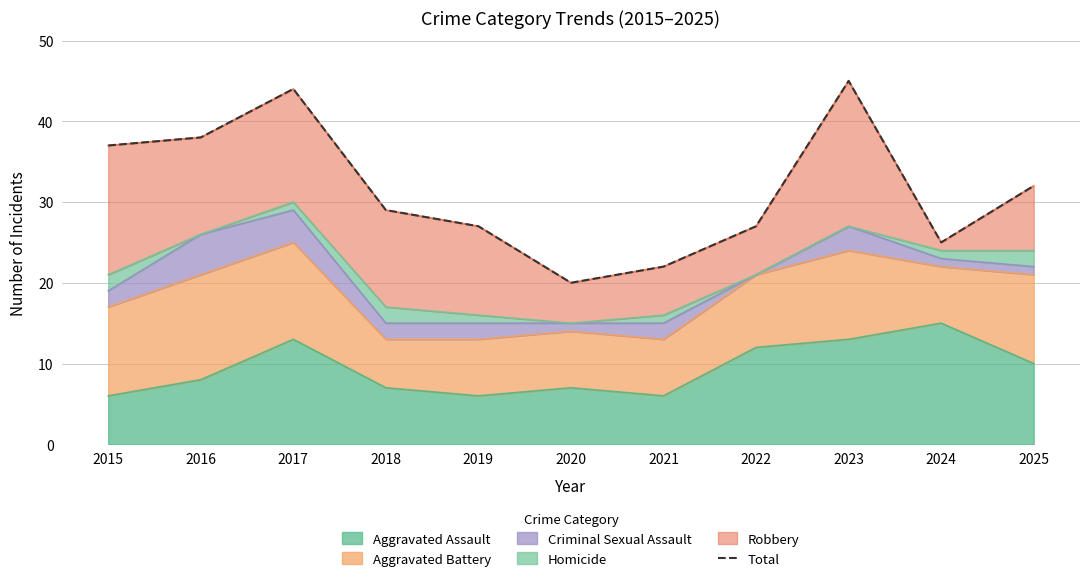

At which label does Aggravated Assault reach its peak?

2024